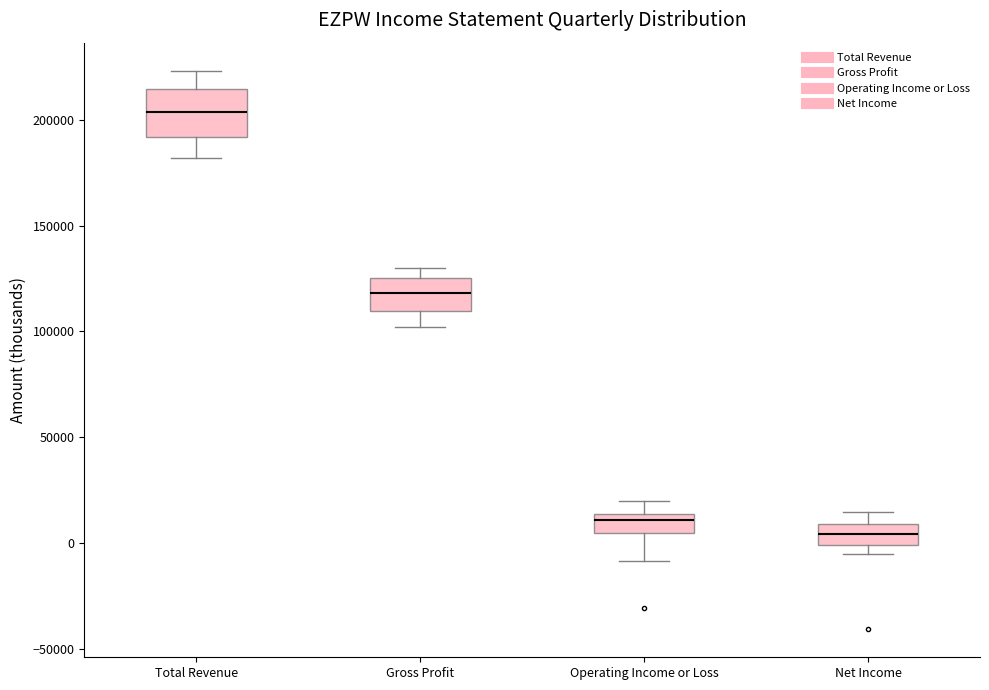

Reading left to right, read every box against the y-axis: the position of its median line, the range the box covers, and the ends of its whiskers. The values are not printed on the chart, so give them approximately, as read against the axis.

Total Revenue: median 205000, box 190000 to 215000, whiskers 180000 to 225000
Gross Profit: median 120000, box 110000 to 125000, whiskers 100000 to 130000
Operating Income or Loss: median 10000, box 5000 to 15000, whiskers -10000 to 20000
Net Income: median 5000, box 0 to 10000, whiskers -5000 to 15000